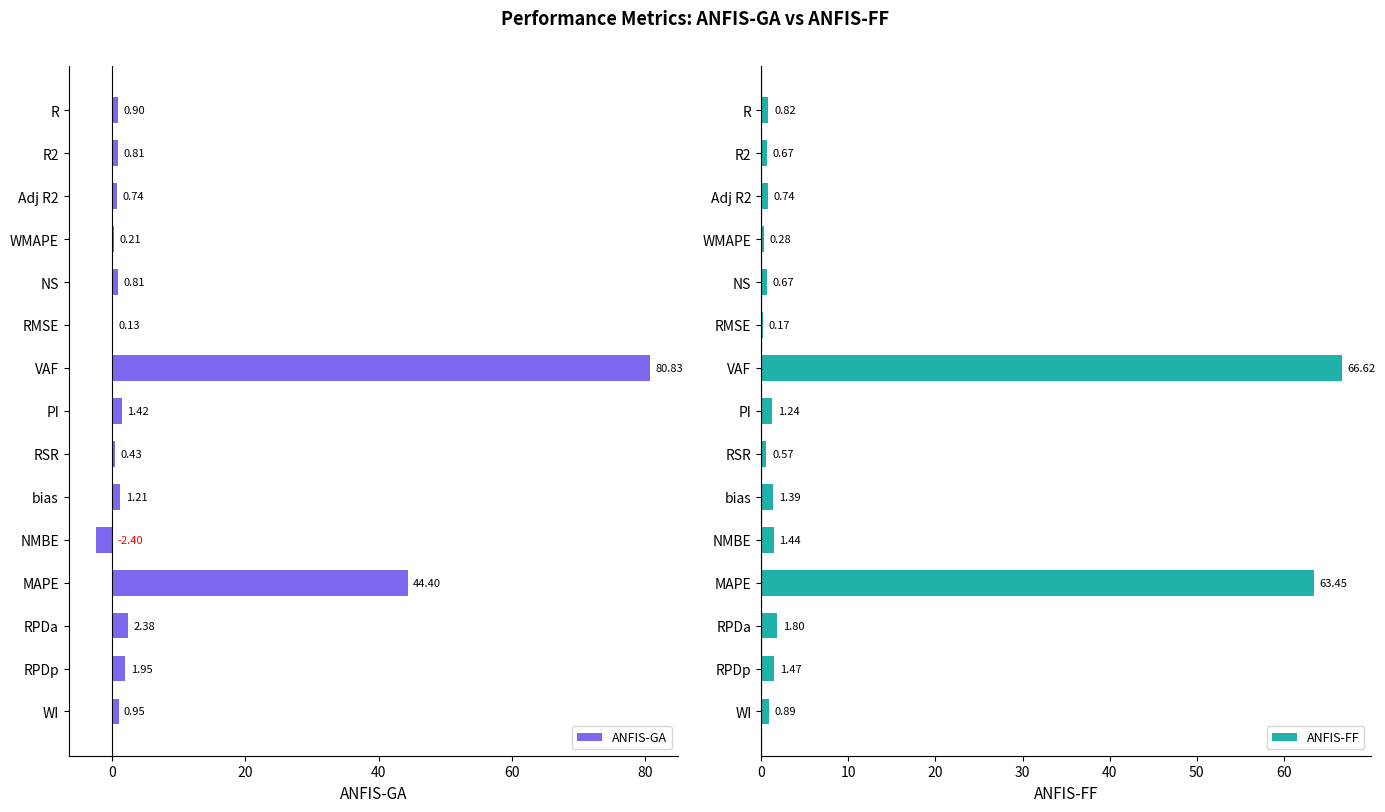

What are all the series names shown in the legend?

ANFIS-GA, ANFIS-FF